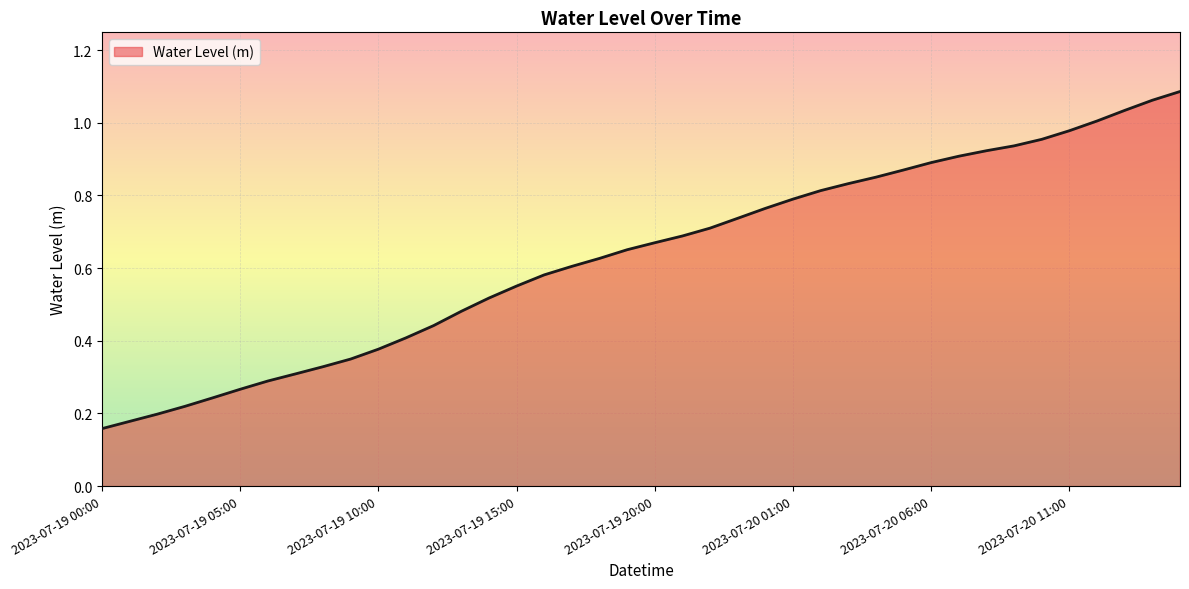

What is the sum of all values?

25.3